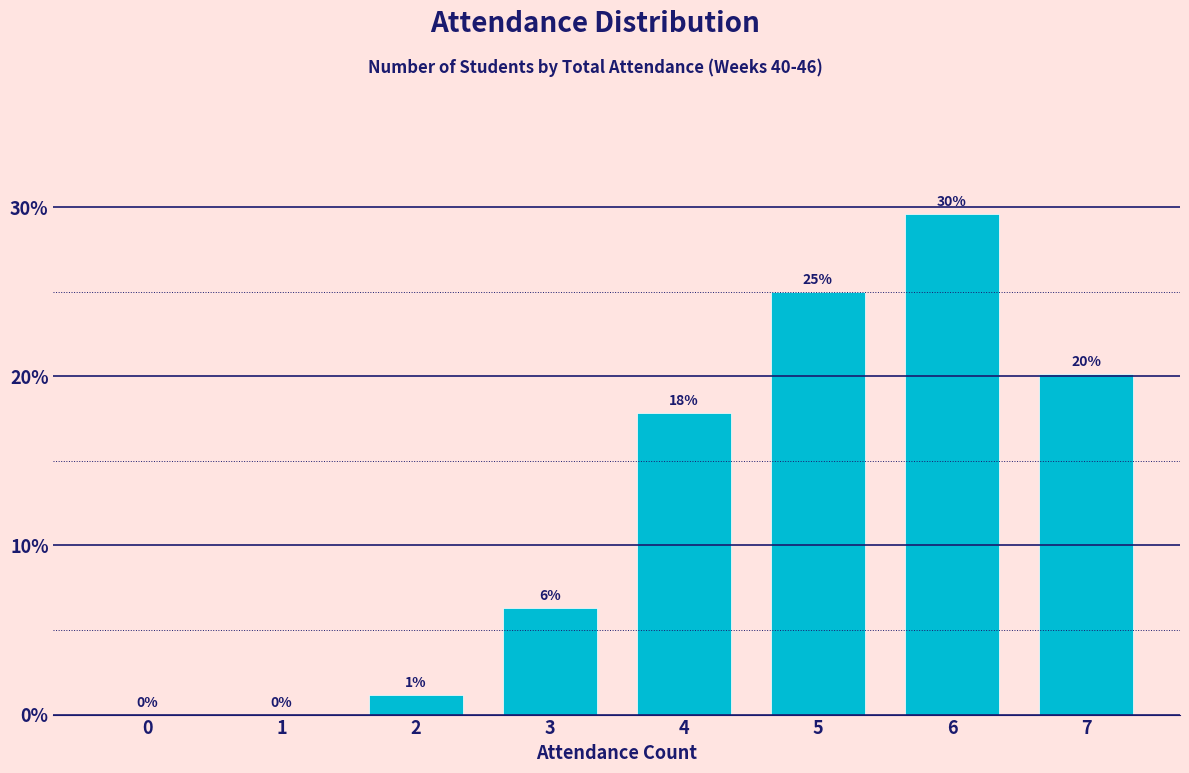

Reading left to right, extract all data points from this chart.

0.0	0.0	1.1	6.3	17.8	25.0	29.6	20.1